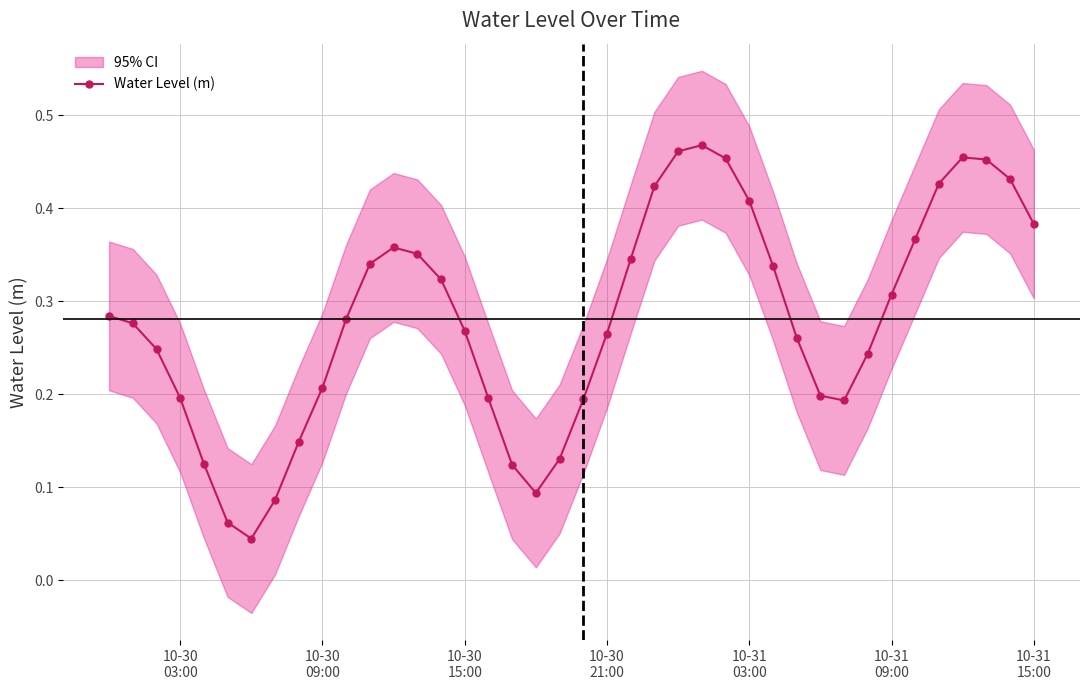

In Water Level (m), how many points are lower than both neighbors (excluding endpoints)?

3